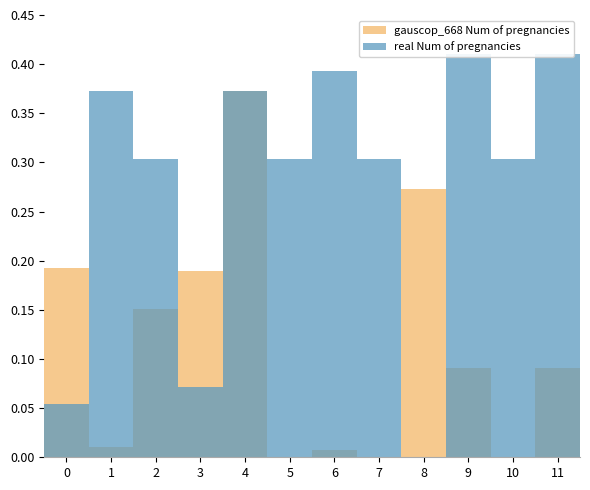

At which category is the sum across all series the highest?

4